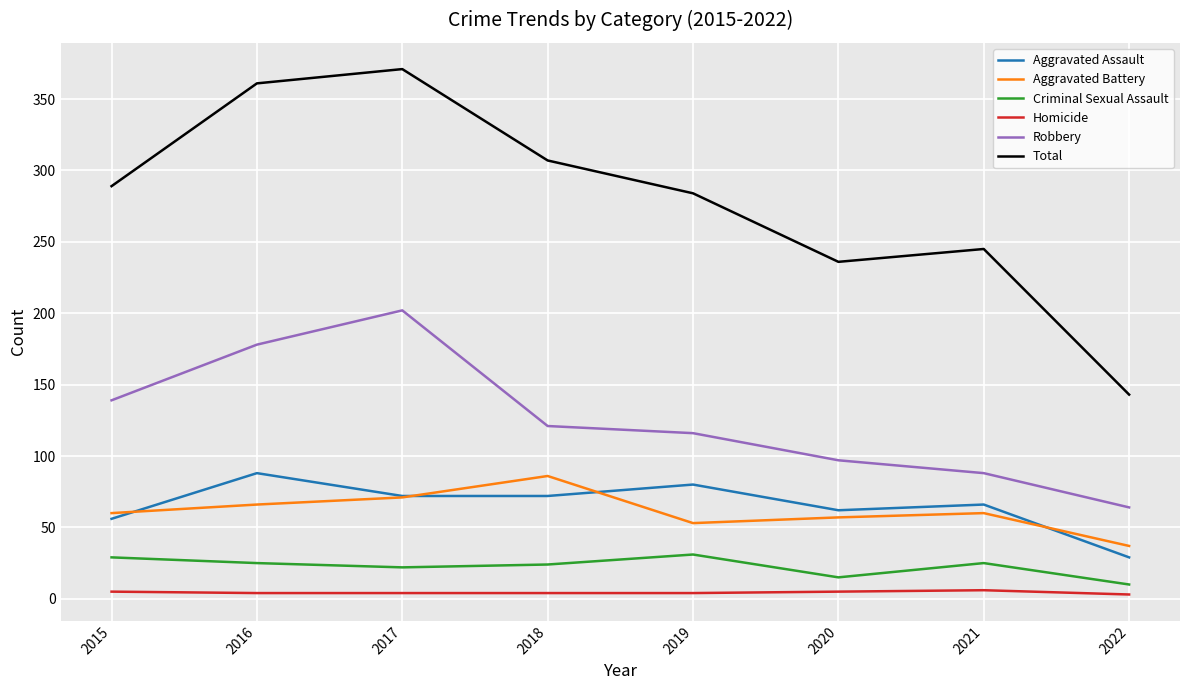

Which category has the highest value in the Aggravated Battery series?

2018